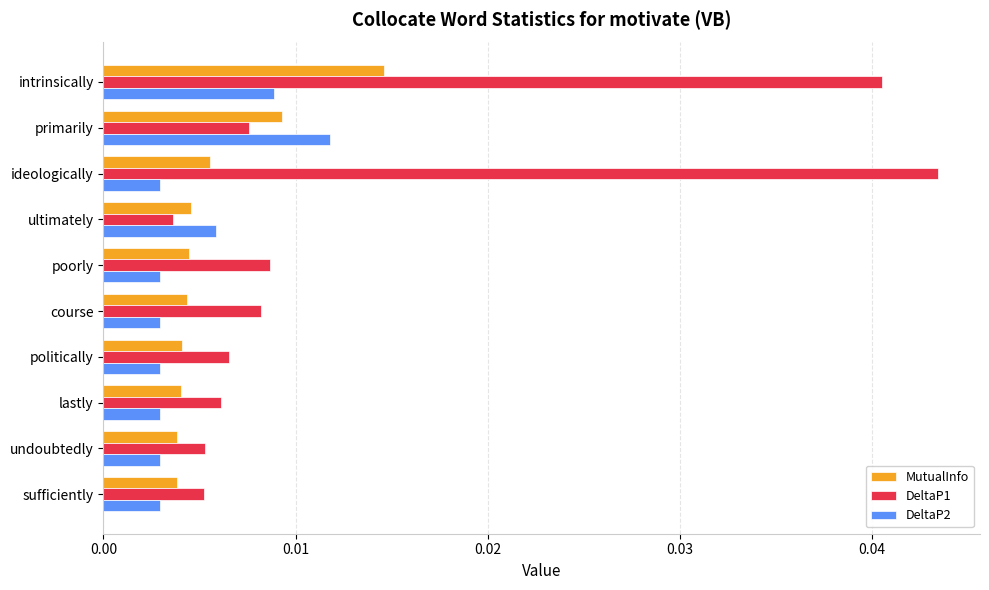

At ideologically, list the series in order from smallest to largest.

DeltaP2, MutualInfo, DeltaP1